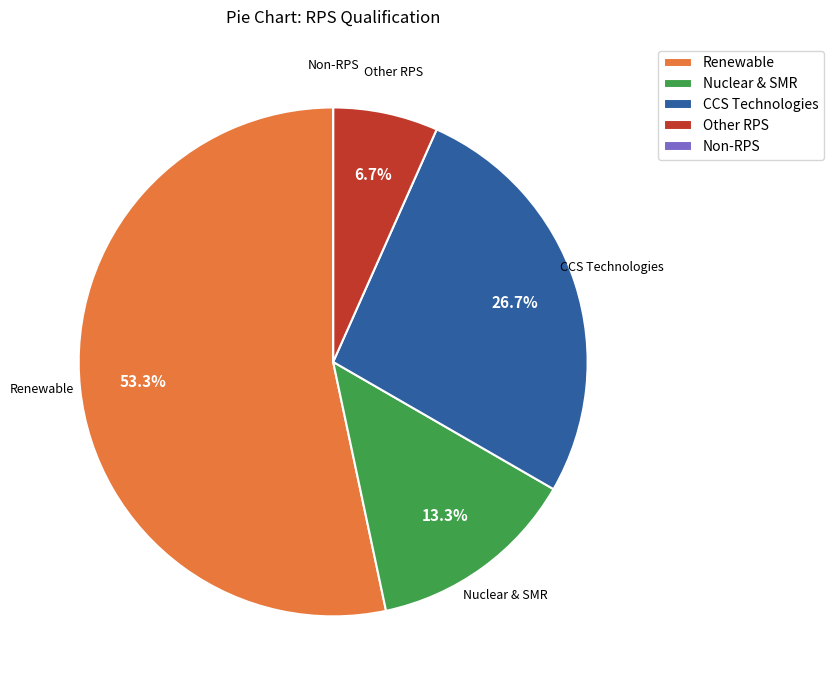

What is the largest slice in the pie chart?

Renewable